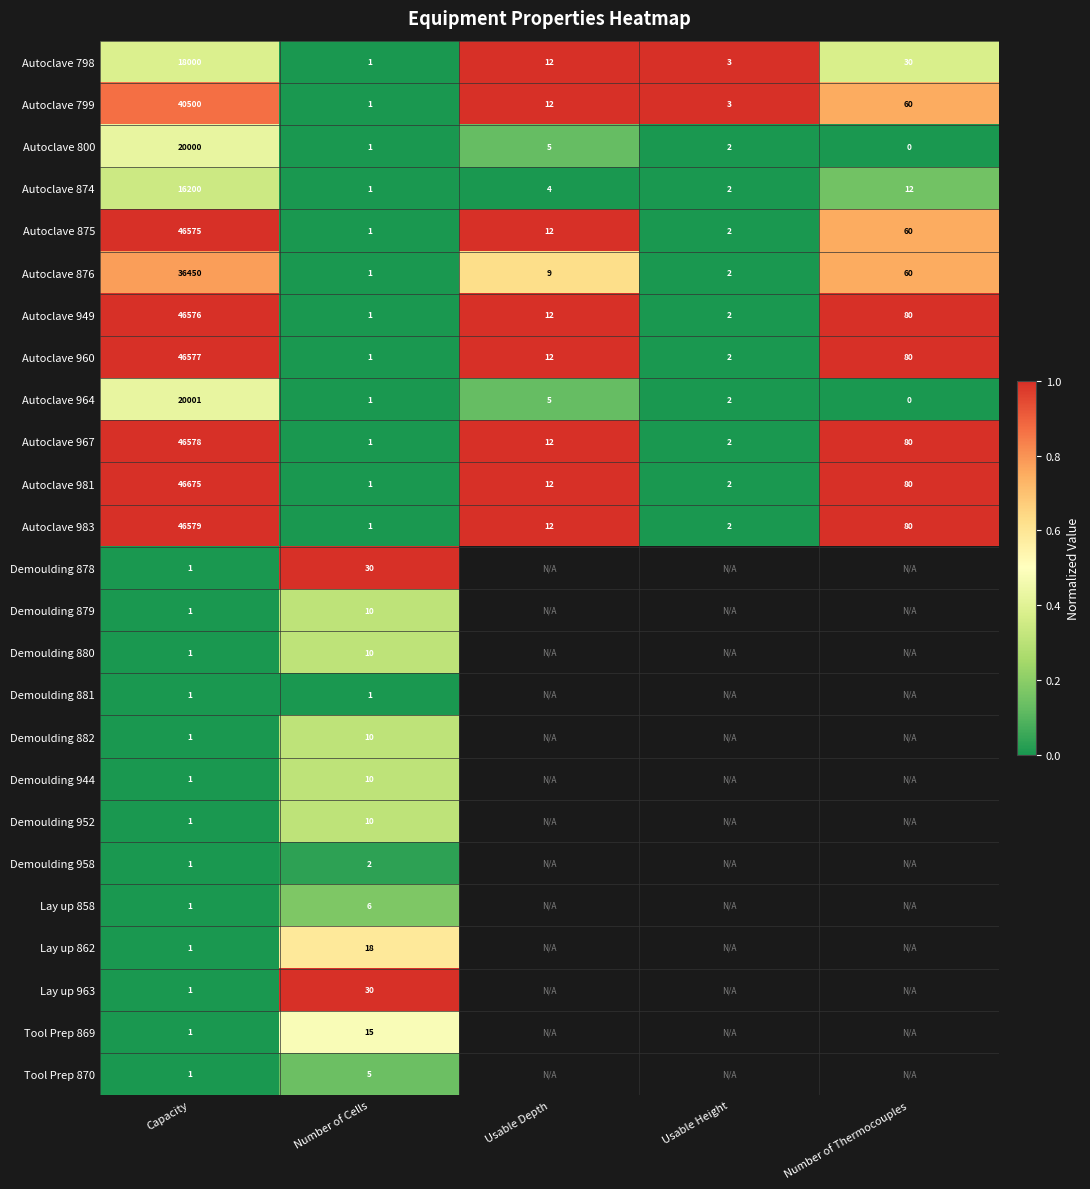

List the labels in order of Autoclave 874 value, smallest first.

Number of Cells, Usable Height, Usable Depth, Number of Thermocouples, Capacity